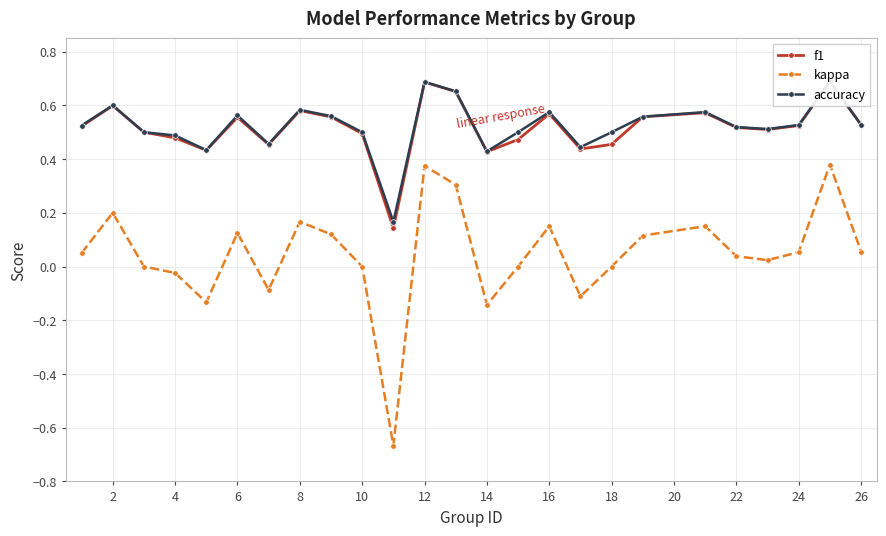

How many lines are shown in the chart?

3